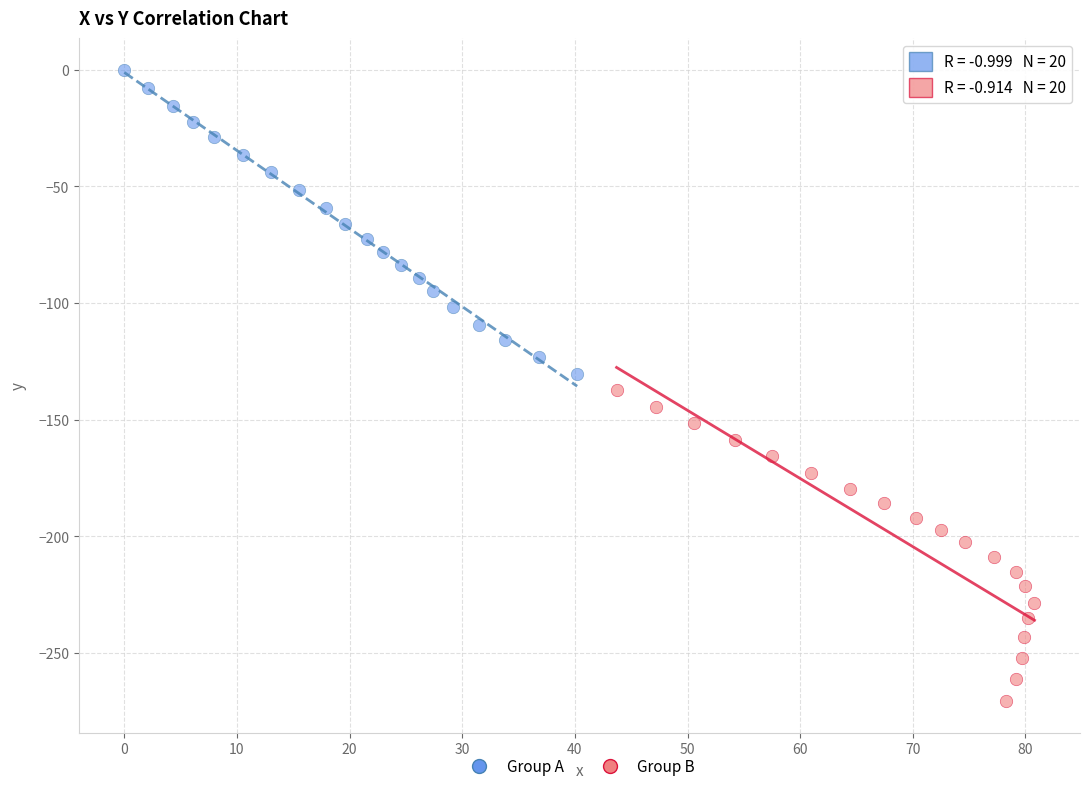

Which series reaches the minimum Y coordinate?

Group B